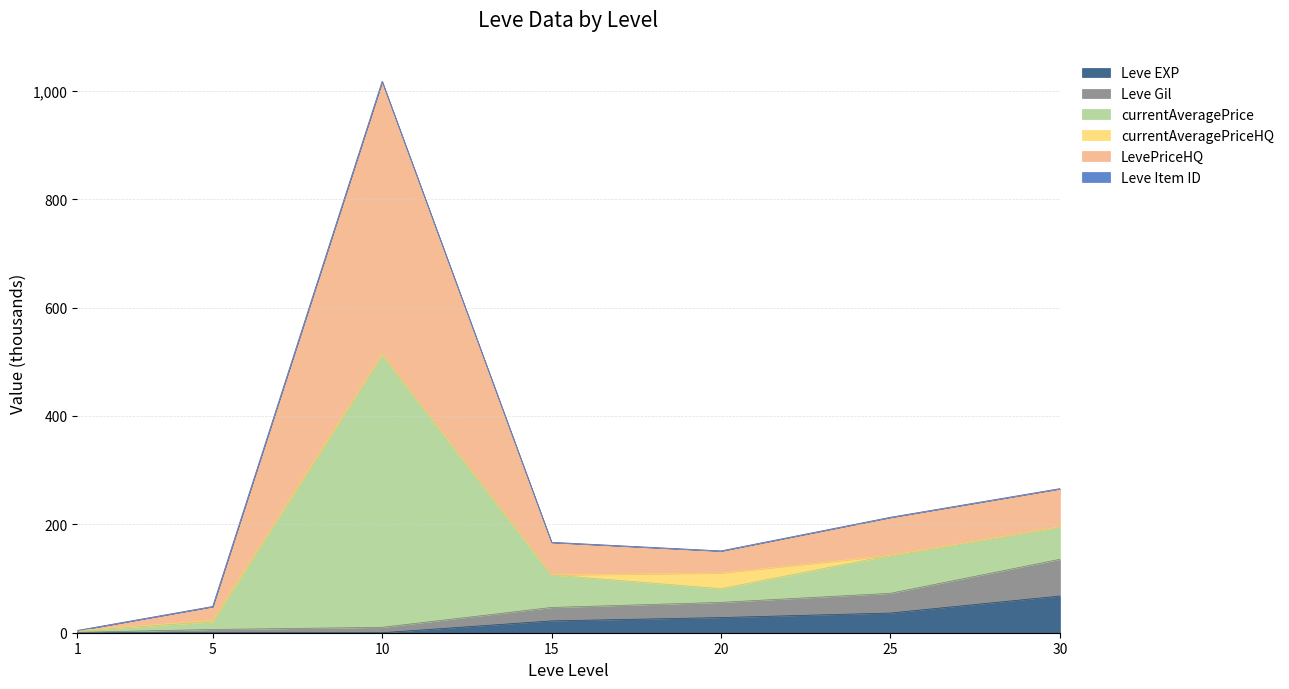

Which category has the highest value in the Leve EXP series?

30